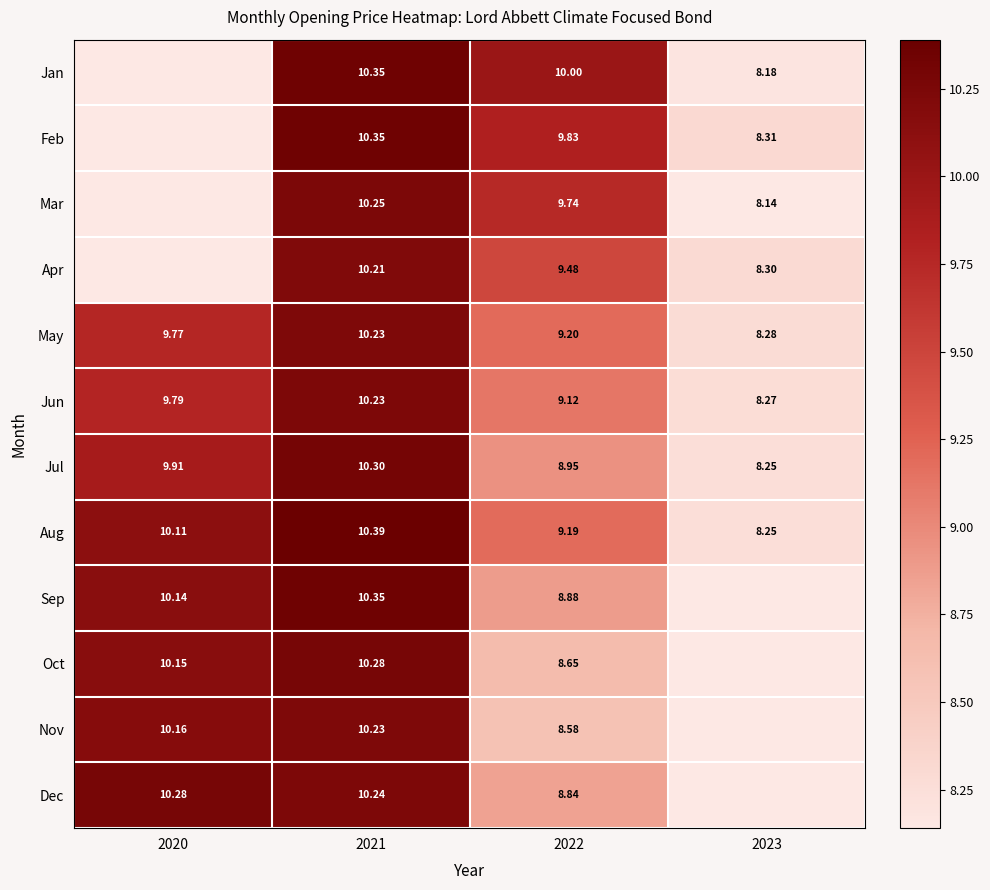

The value of Mar at 2021 is 16.5. True or false?

False